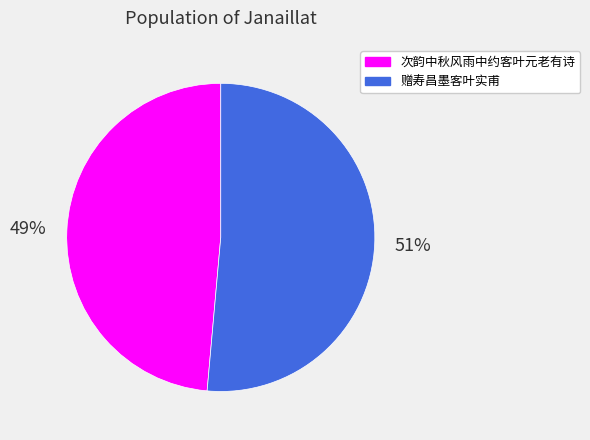

Is there any slice that represents more than half of the pie?

Yes